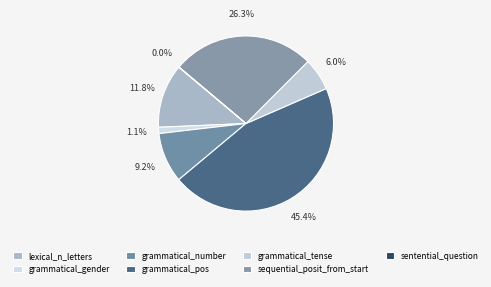

To the nearest percent, what is the combined percentage of grammatical_tense and grammatical_pos?

51%